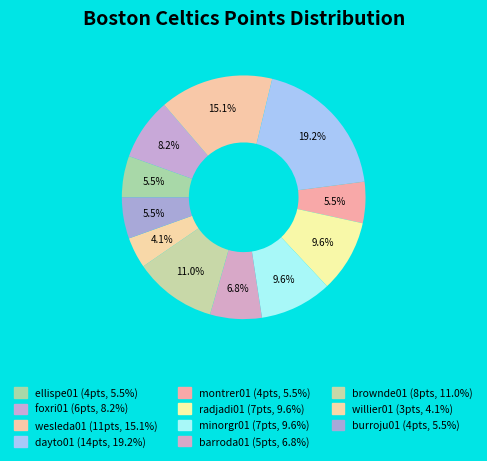

Count the number of slices in the pie.

11